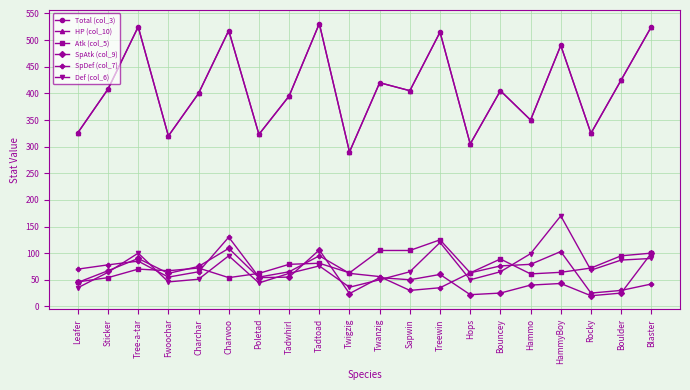

How many lines are shown in the chart?

6